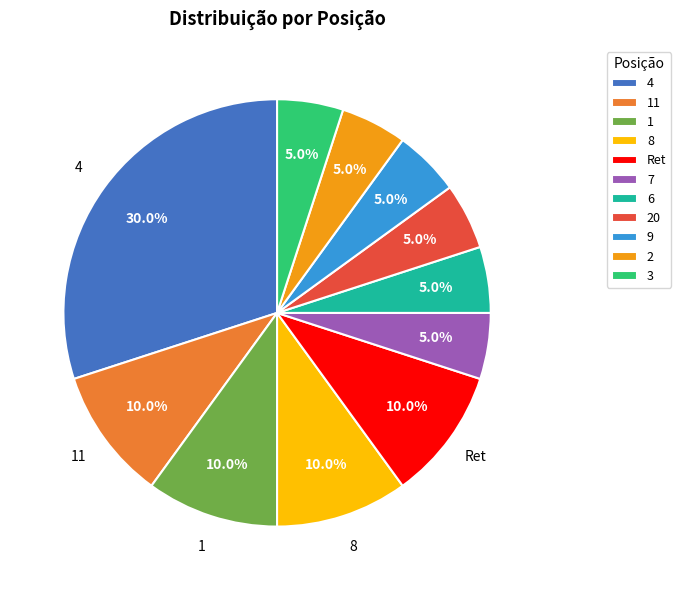

Is it true that 8 is 10% of the pie?

True